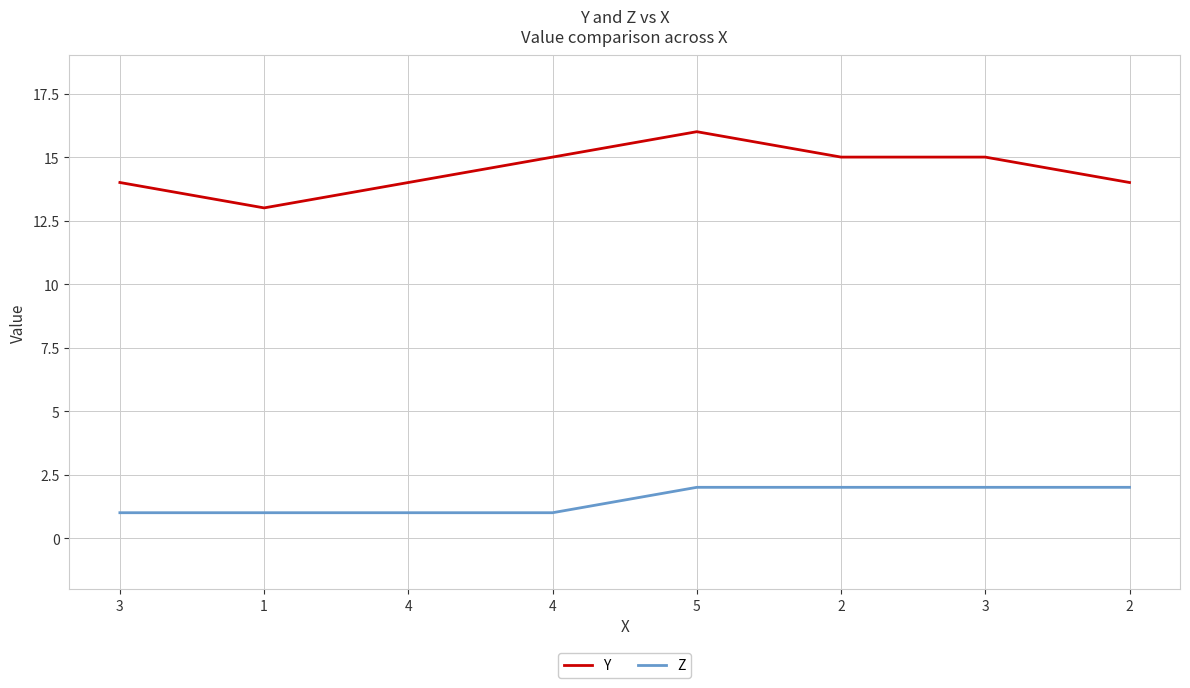

True or false: Z has a value of 2 at 2.

True